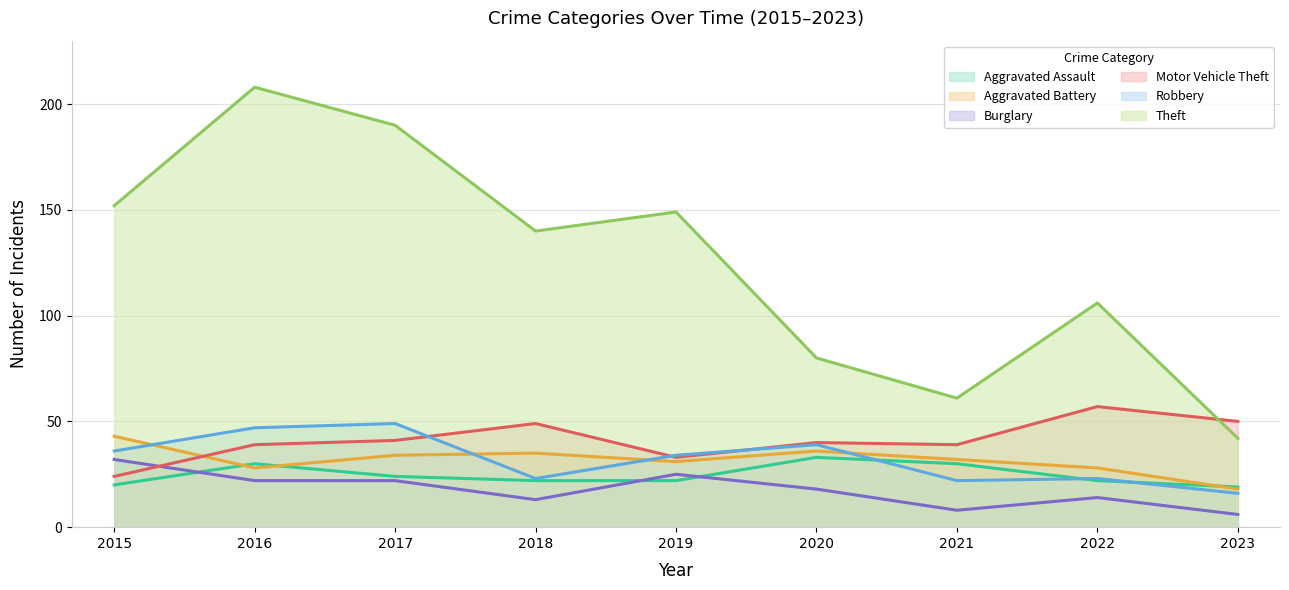

What are all the series names shown in the legend?

Aggravated Assault, Aggravated Battery, Burglary, Motor Vehicle Theft, Robbery, Theft